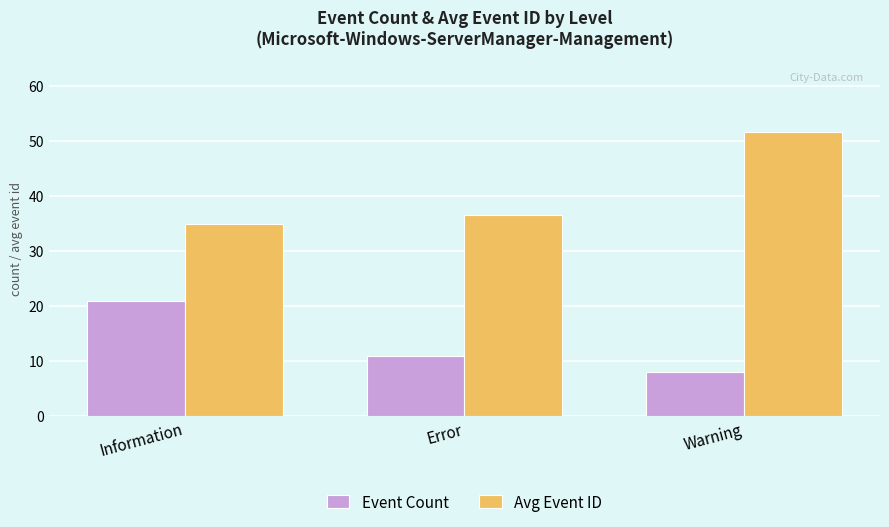

Which label corresponds to the smallest value in the chart?

Warning